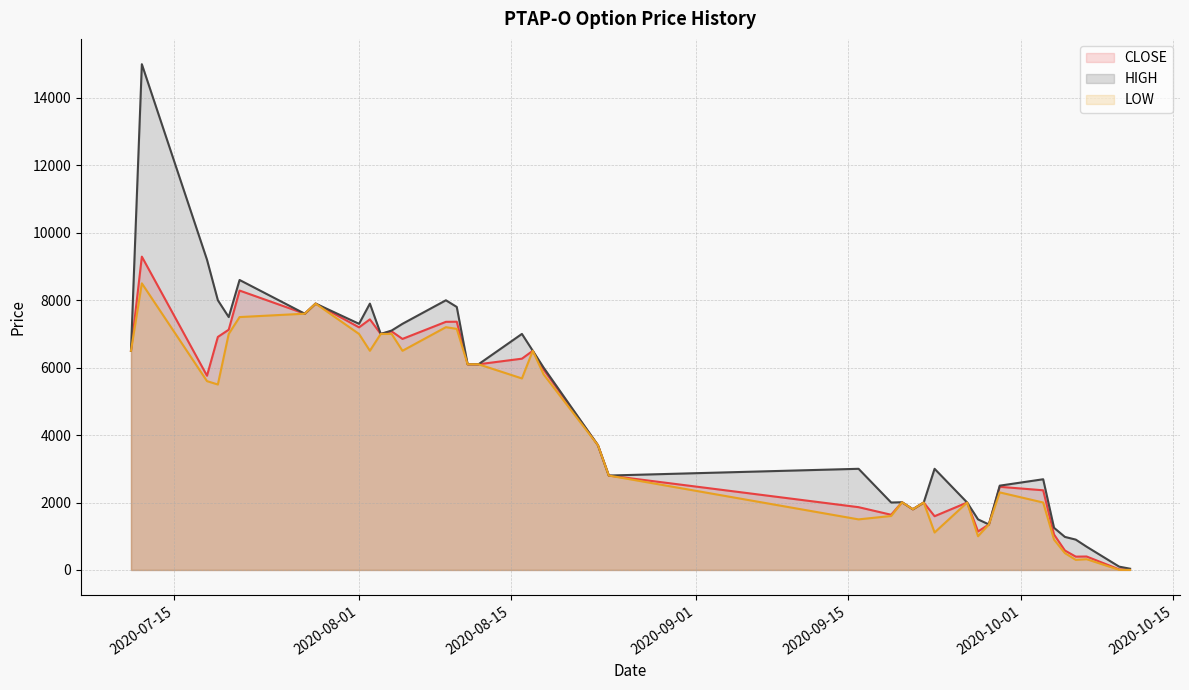

True or false: HIGH and LOW intersect in this chart.

False